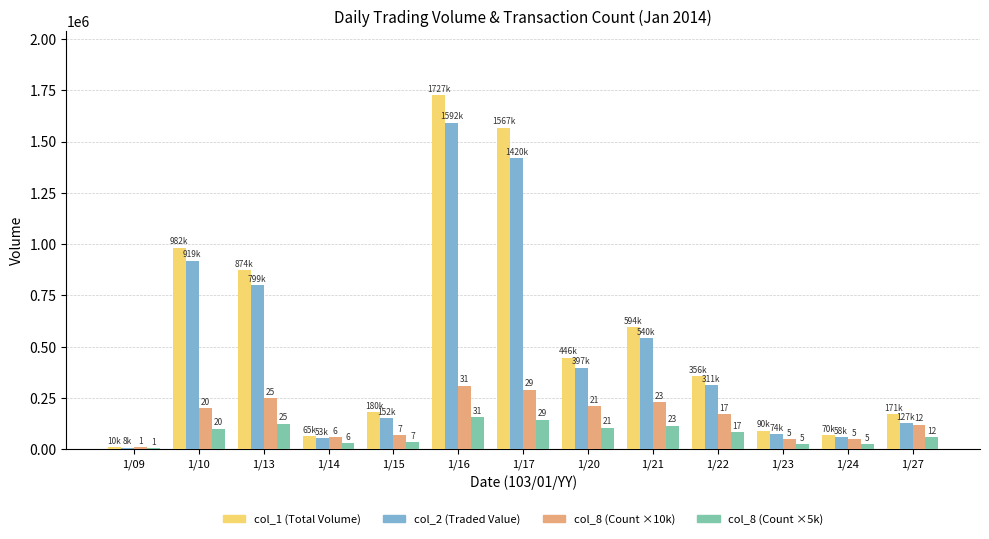

What is the difference between the col_2 (Traded Value) values at 1/16 and 1/23?

1517490